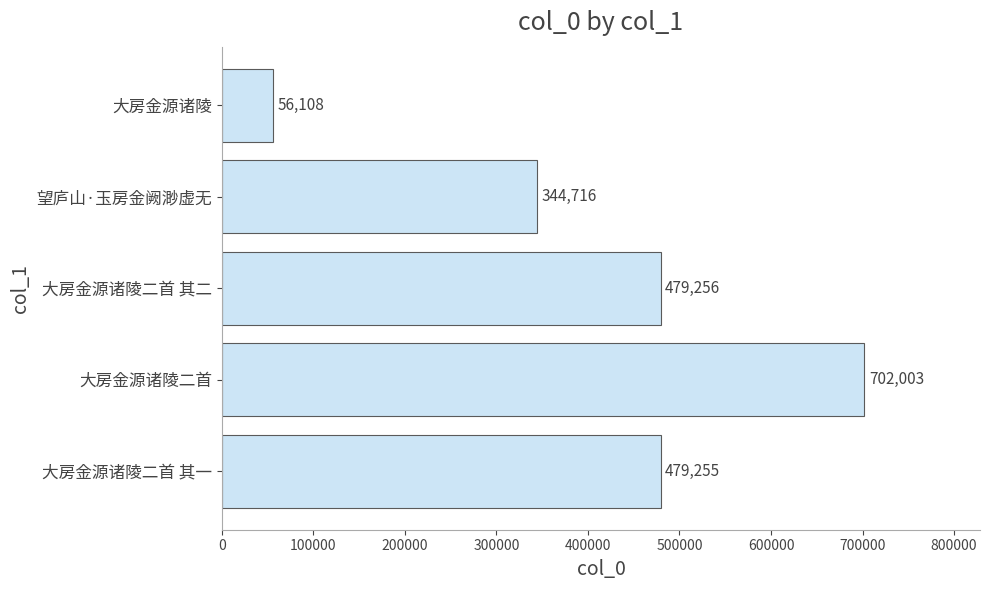

True or false: the data shows 479256 at 大房金源诸陵二首 其二.

True